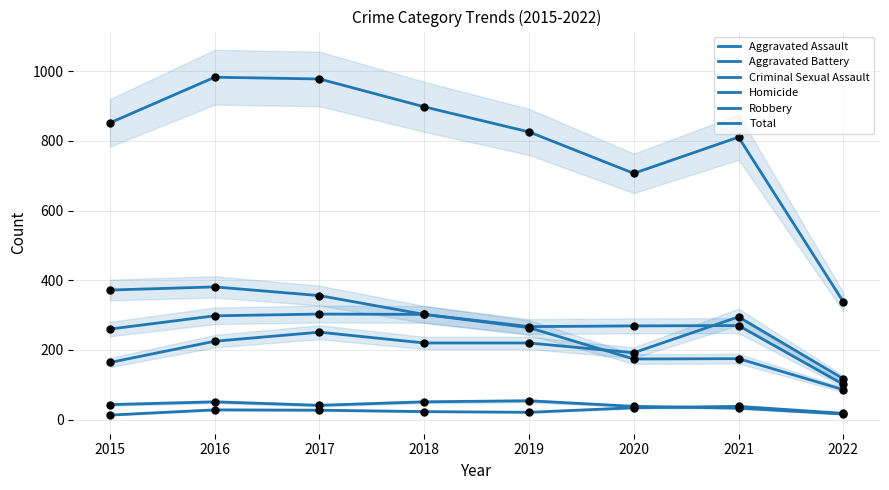

Which series reaches the minimum Y coordinate?

Homicide